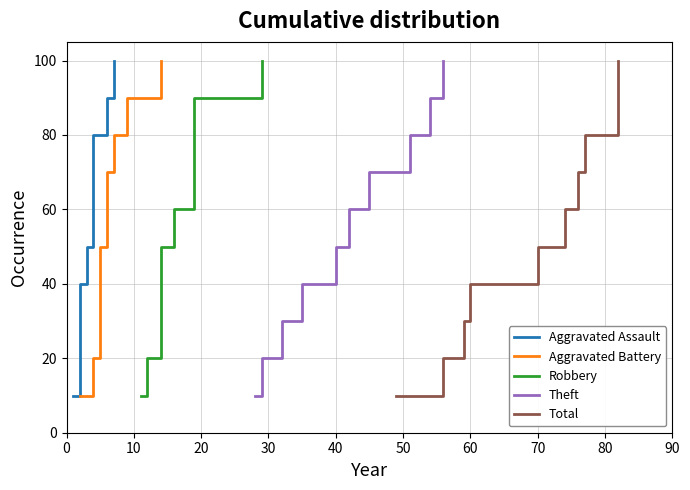

Which has a higher value, 20 or 50?

50